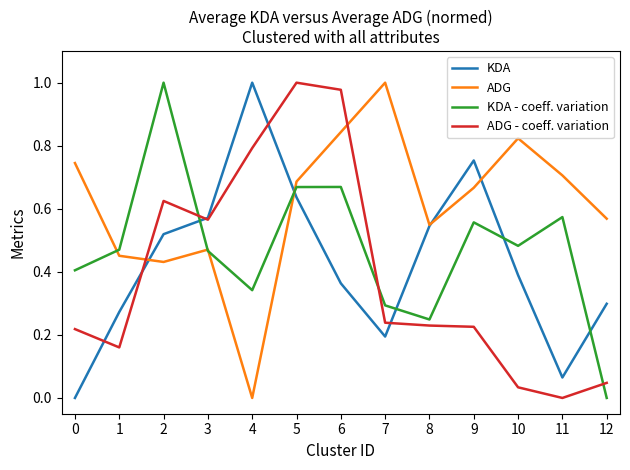

Rank the series by their average value, from lowest to highest.

ADG - coeff. variation, KDA, KDA - coeff. variation, ADG